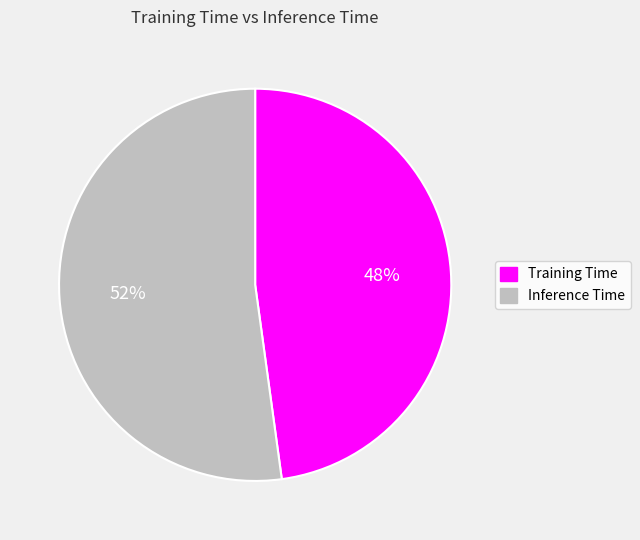

To the nearest percent, what is the combined percentage of Training Time and Inference Time?

100%